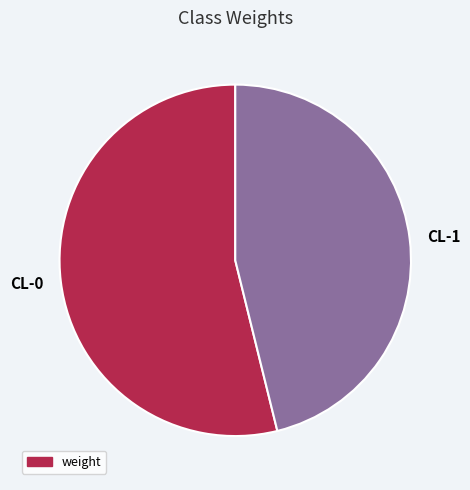

Combined, do CL-0 and CL-1 account for over 50%?

Yes